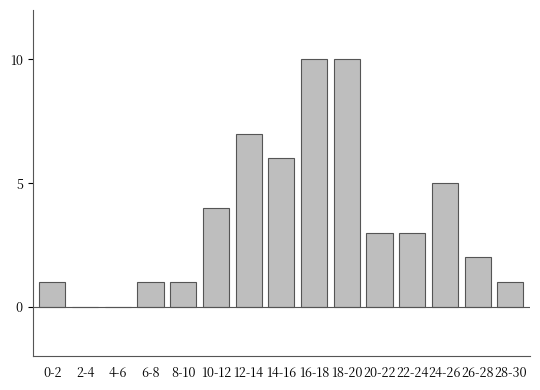

What is the sum of all values?

54